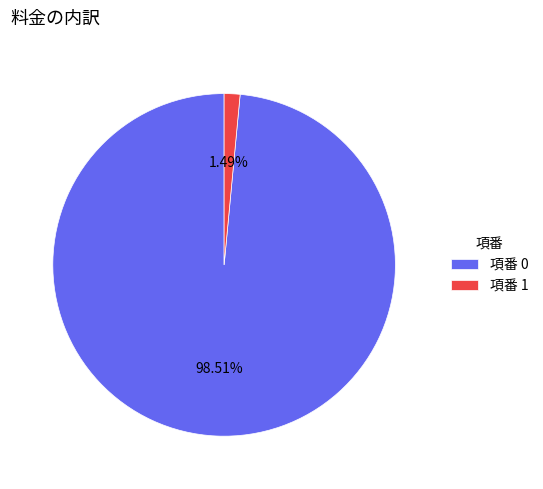

Do 項番 0 and 項番 1 together represent more than half of the pie?

Yes